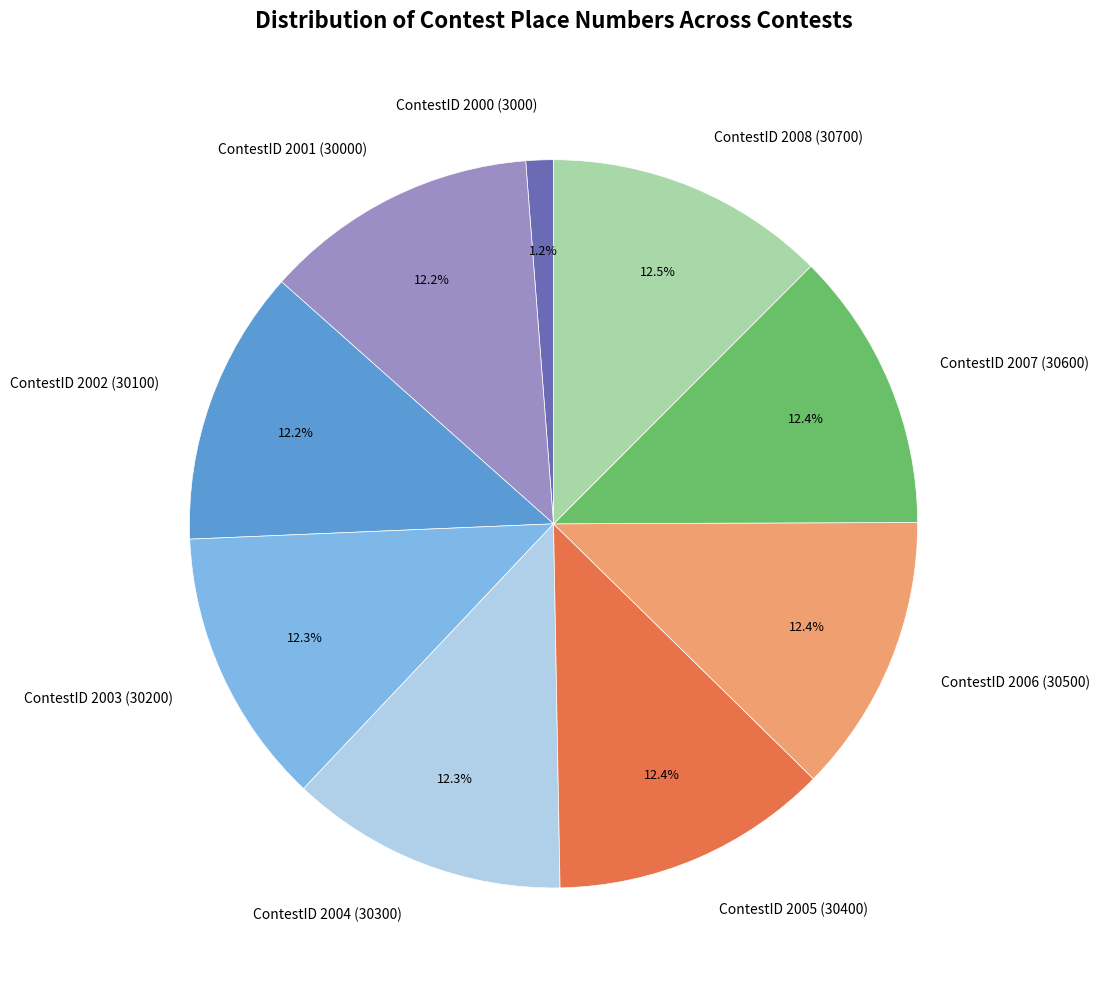

Is the sum of ContestID 2004 (30300) and ContestID 2000 (3000) greater than half?

No